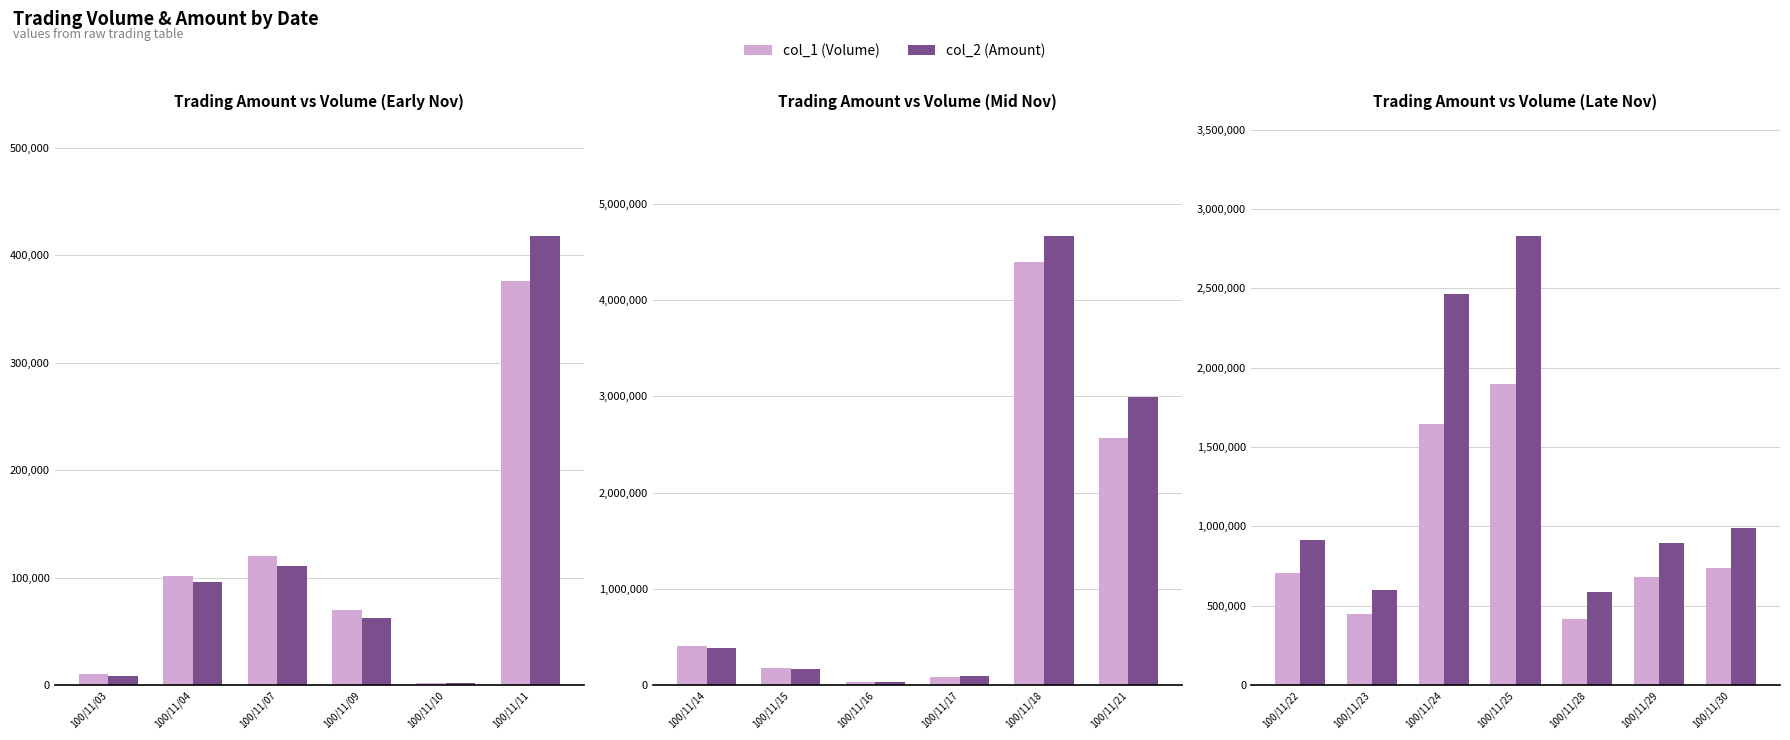

What is the value of the col_2 (Amount) bar at the 6th from the left?

894430